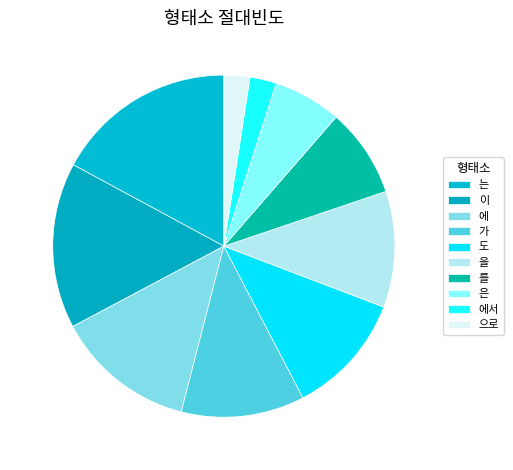

Which category has the biggest portion of the pie?

는